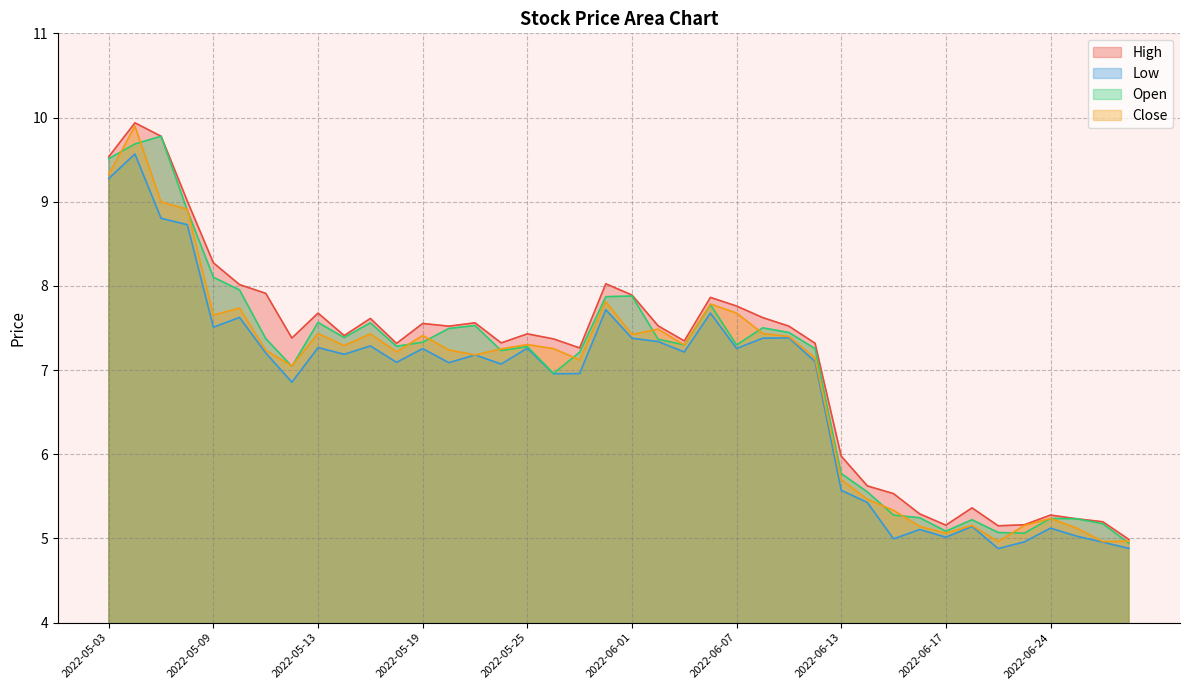

At 2022-05-20, list the series in order from largest to smallest.

High, Open, Close, Low